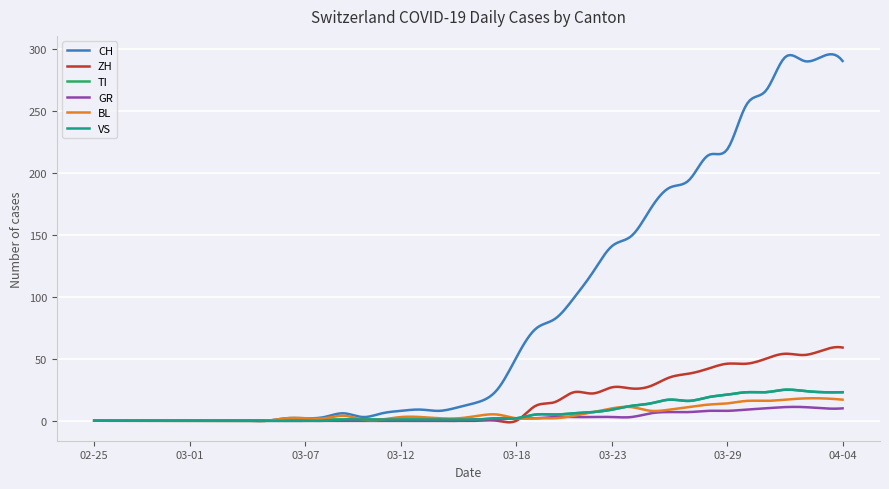

What is the maximum value shown in the chart?

295.4